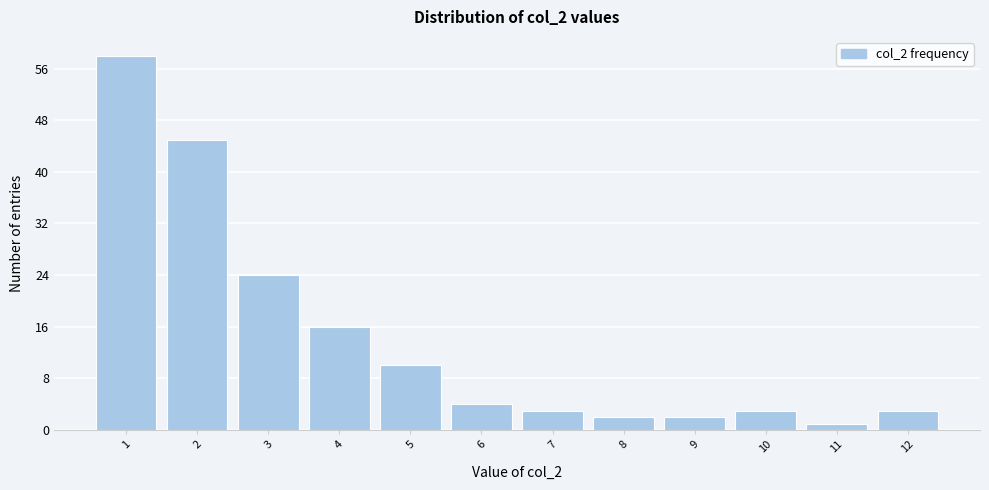

Reading left to right, transcribe this chart: for each bar, give the range it covers on the x-axis and its height. The values are not printed on the chart, so give them approximately, as read against the axis.

0.5 to 1.5: 58
1.5 to 2.5: 45
2.5 to 3.5: 24
3.5 to 4.5: 16
4.5 to 5.5: 10
5.5 to 6.5: 4
6.5 to 7.5: 3
7.5 to 8.5: 2
8.5 to 9.5: 2
9.5 to 10.5: 3
10.5 to 11.5: 1
11.5 to 12.5: 3